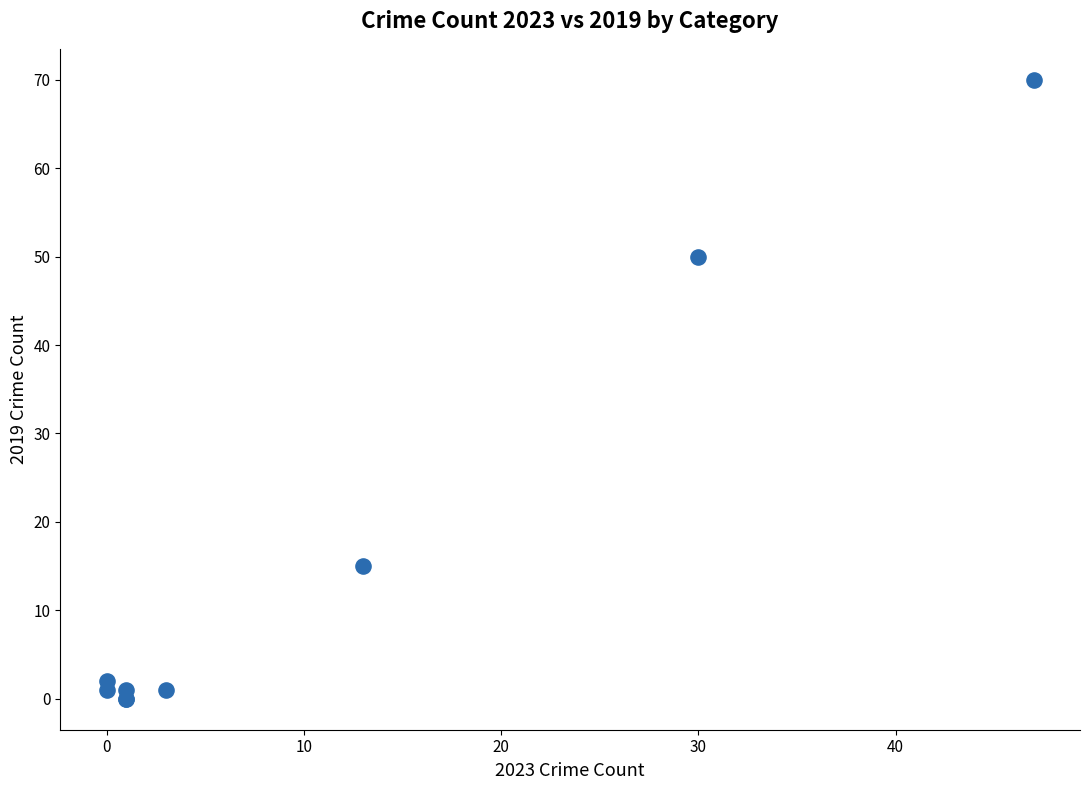

What Y value in the scatter plot is closest to 35?

50